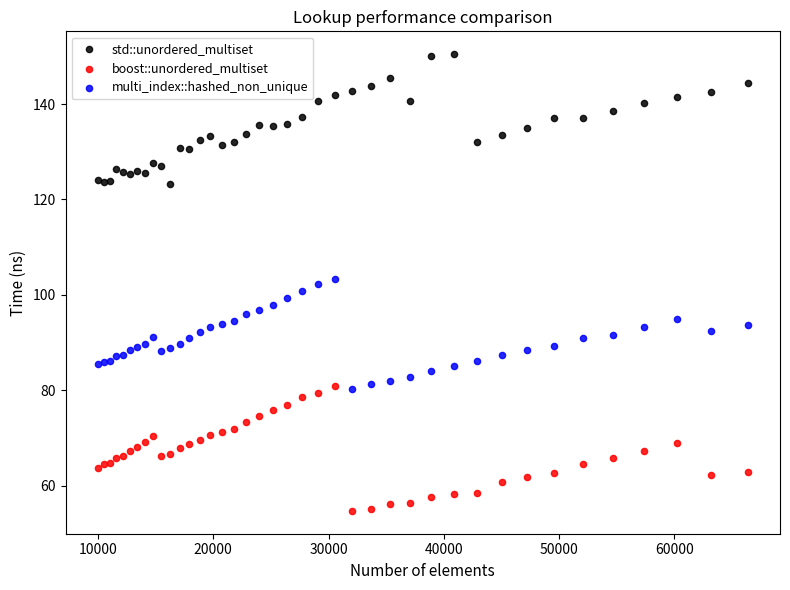

What is the X range (max minus min) for the scatter plot?

56358.0